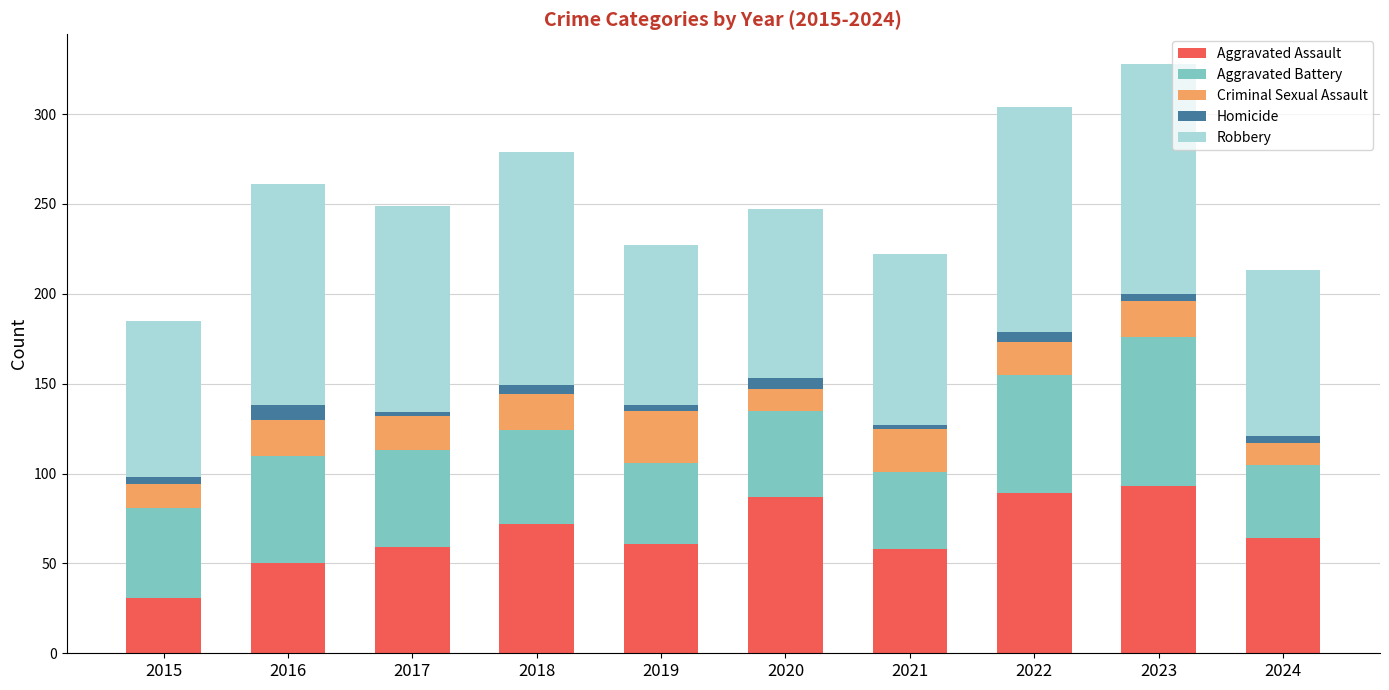

What is the difference between the second highest and minimum values in the Aggravated Assault series?

58